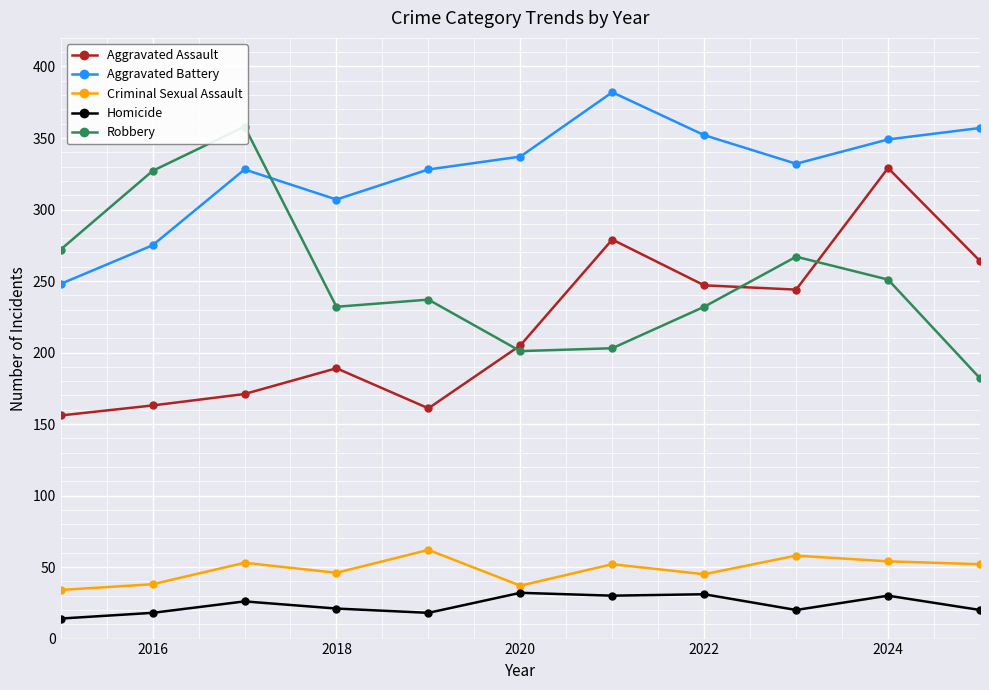

What is the lowest value of the Aggravated Assault series?

156